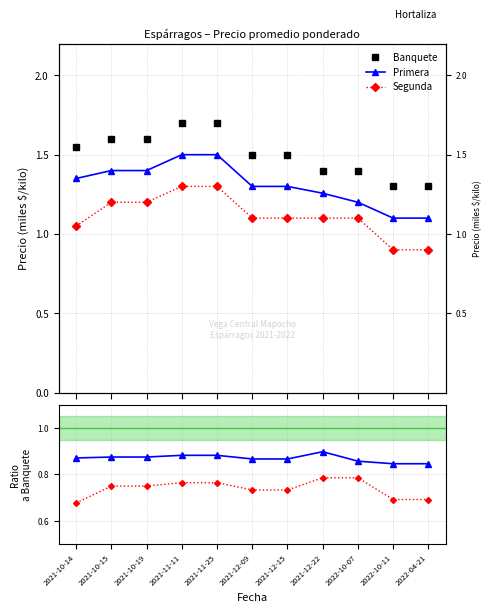

What is the value of the Primera / Banquete point at the 5th from the left?

0.9